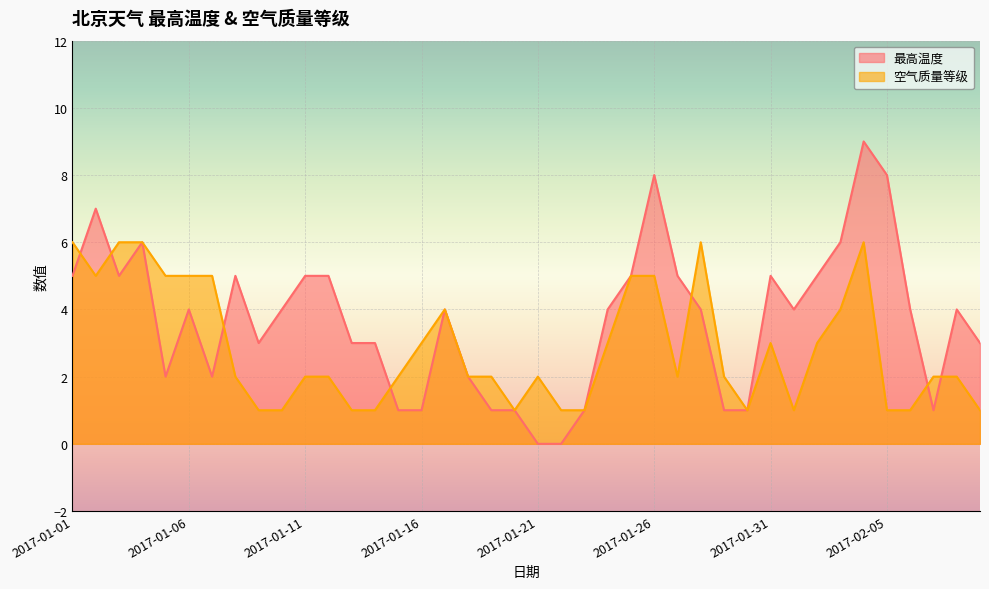

Count the 空气质量等级 values in the range 1 to 5.

35